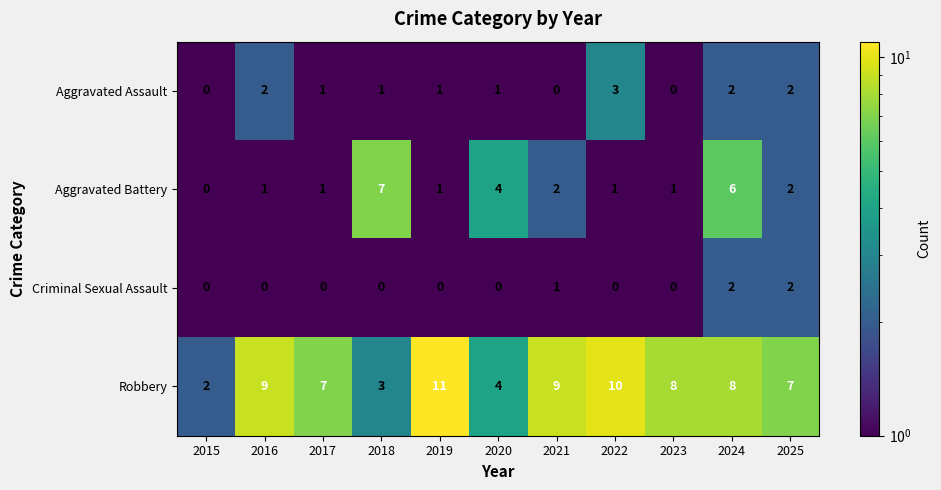

What is the highest value of the Aggravated Battery series?

7